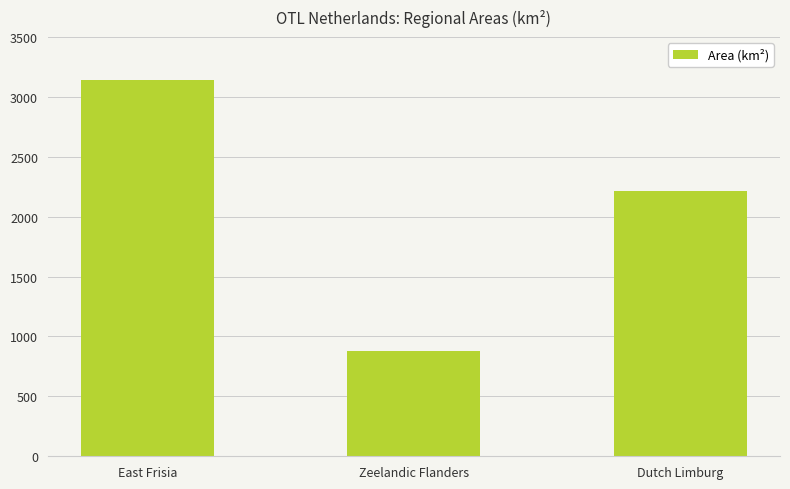

Reading left to right, transcribe all the data shown in this chart.

3142.0	875.8	2210.0